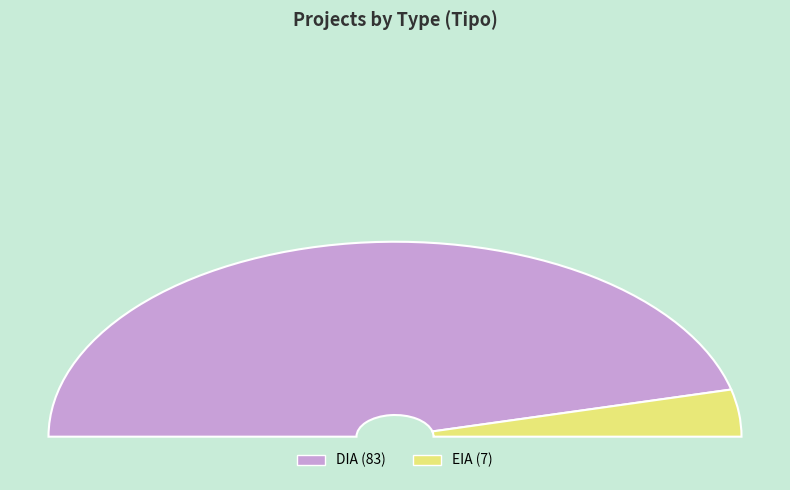

To the nearest percent, what is the difference between the DIA and EIA slice percentages?

84%